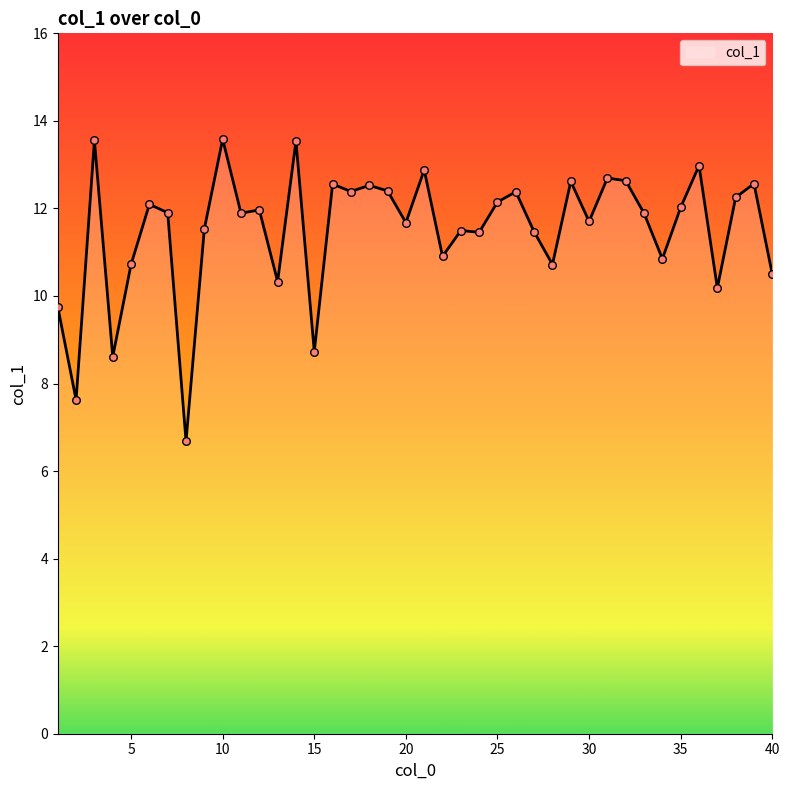

What is the difference between the maximum and minimum values?

6.9